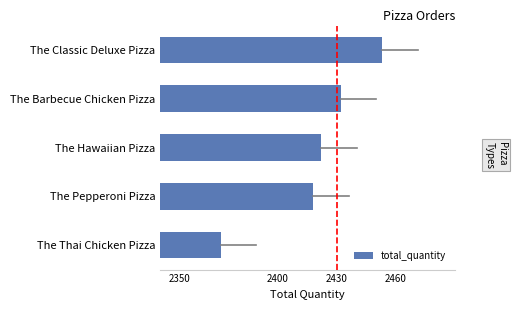

Reading top to bottom, extract all data points from this chart.

2453	2432	2422	2418	2371